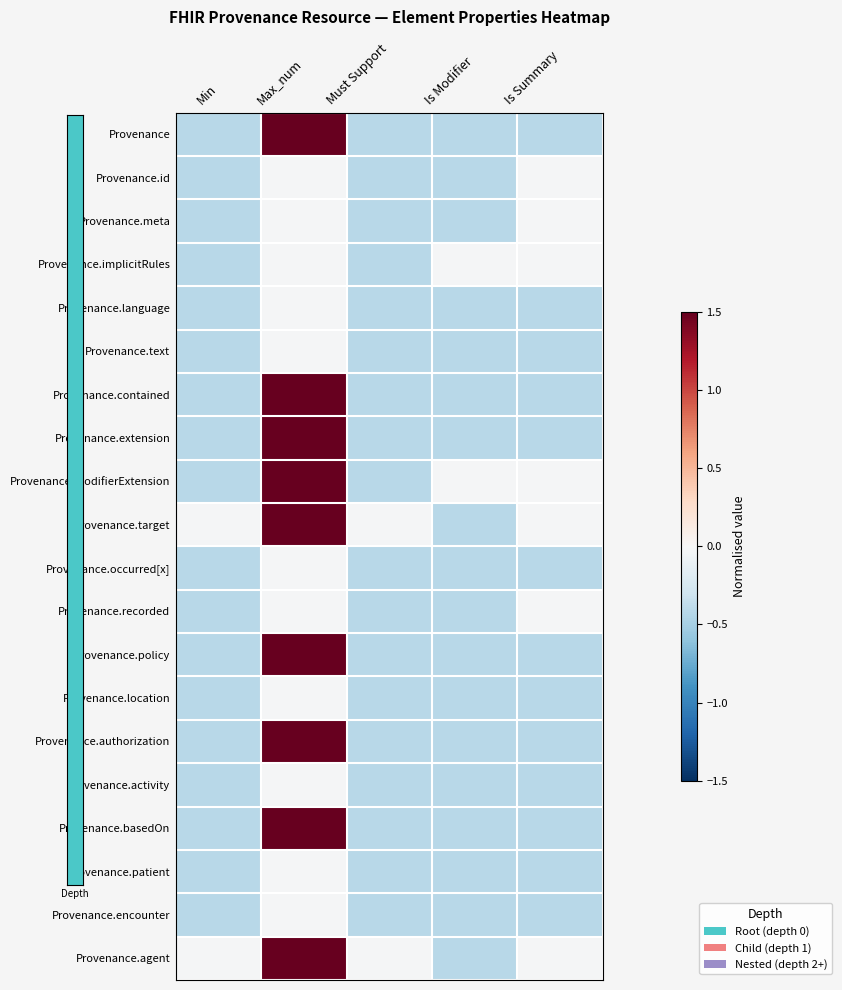

What is the maximum value shown in the chart?

1.5